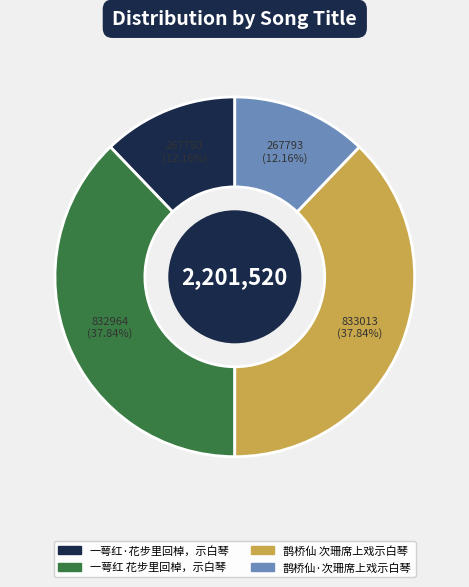

To the nearest percent, what is the difference between the 鹊桥仙·次珊席上戏示白琴 and 鹊桥仙 次珊席上戏示白琴 slice percentages?

26%